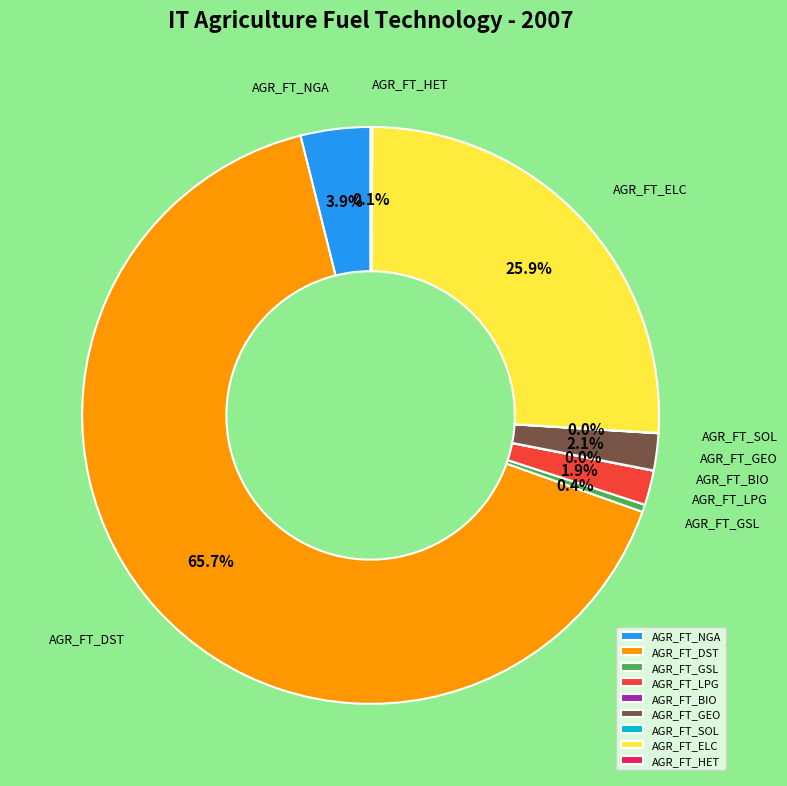

To the nearest percent, what portion does AGR_FT_ELC represent?

26%